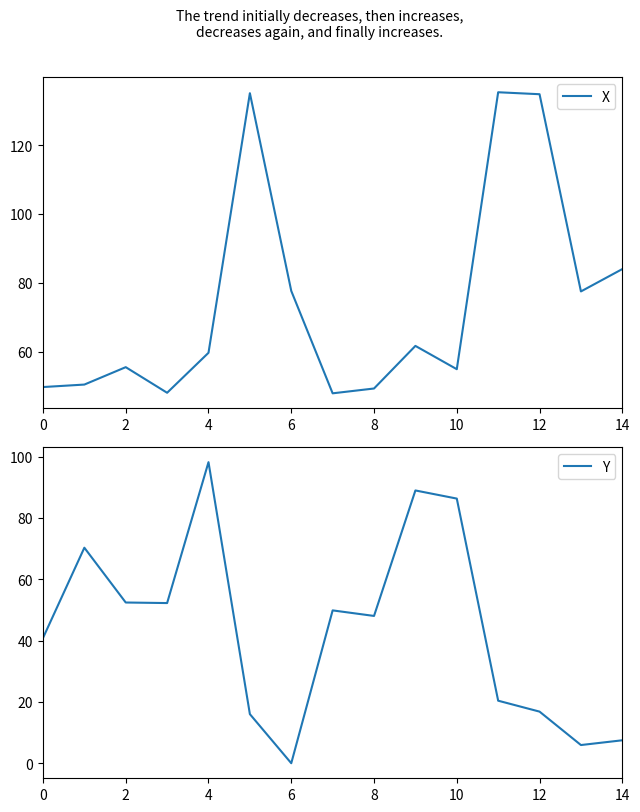

At which label does X first exceed 59?

4